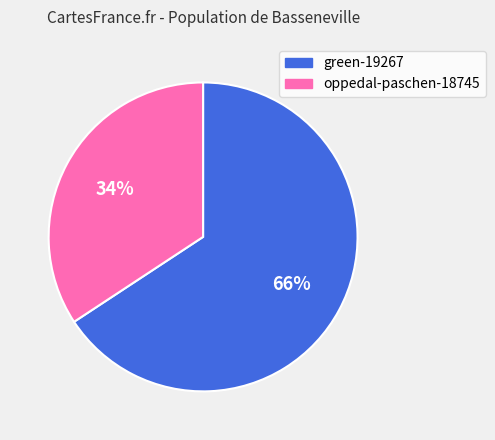

True or false: green-19267 accounts for 66% of the total.

True